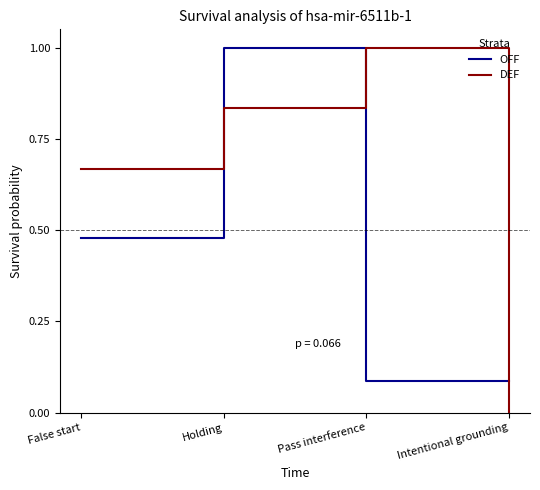

At which category does DEF reach its first local peak?

Pass interference